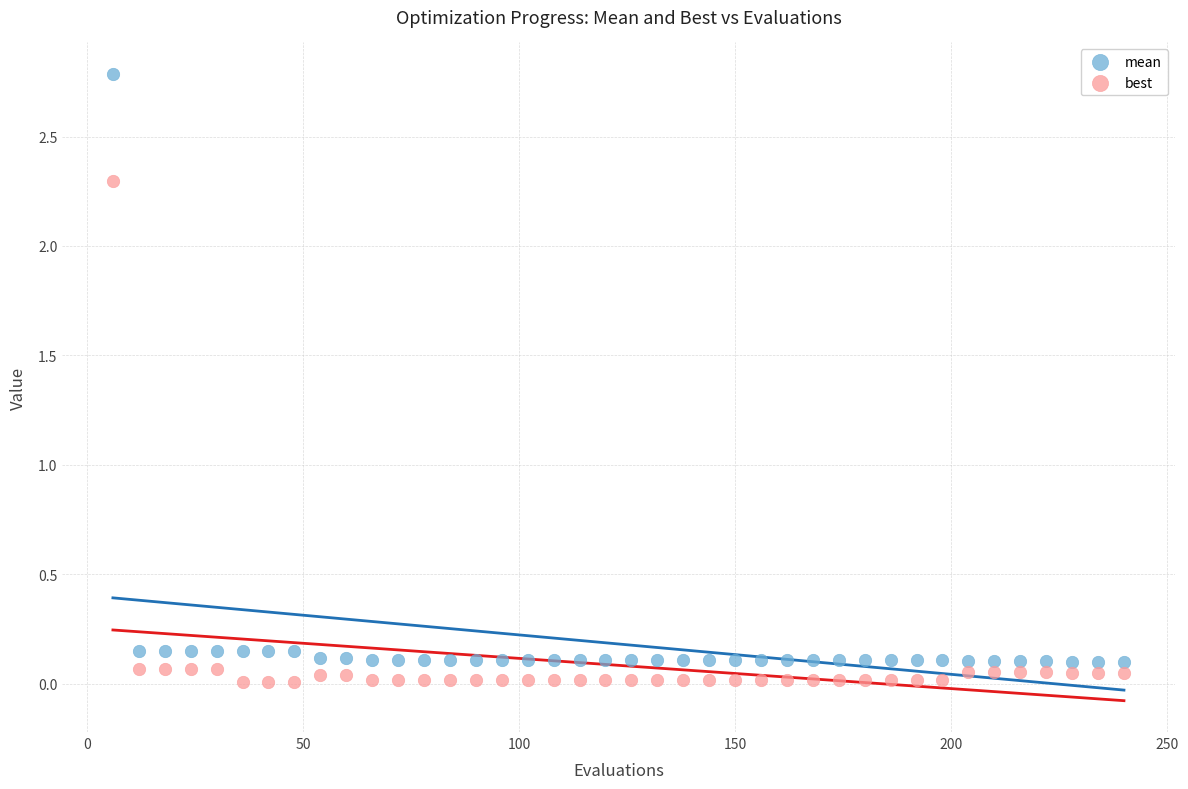

Which series has the largest Y range (max minus min)?

mean